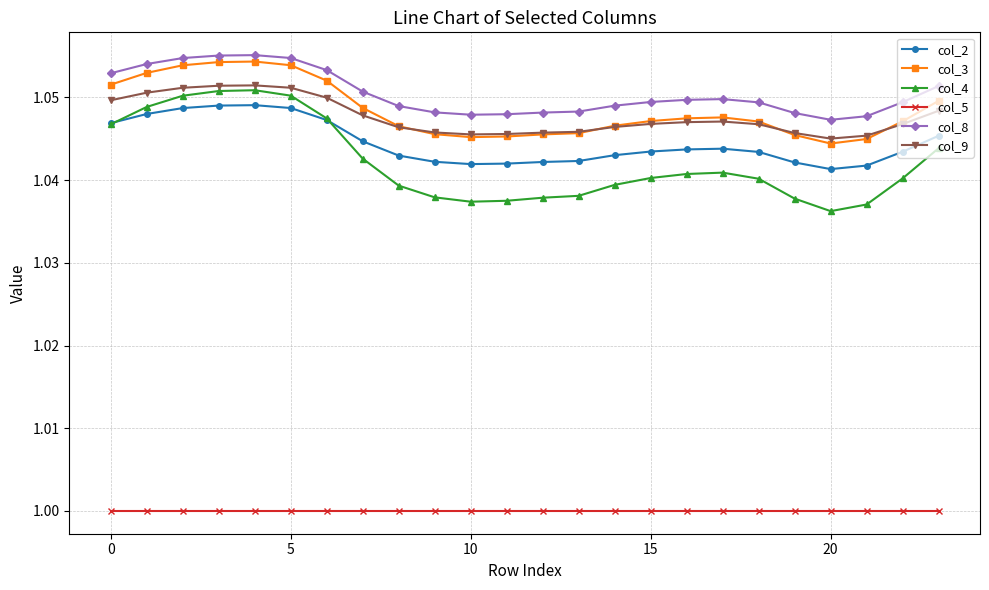

How many lines are shown in the chart?

6